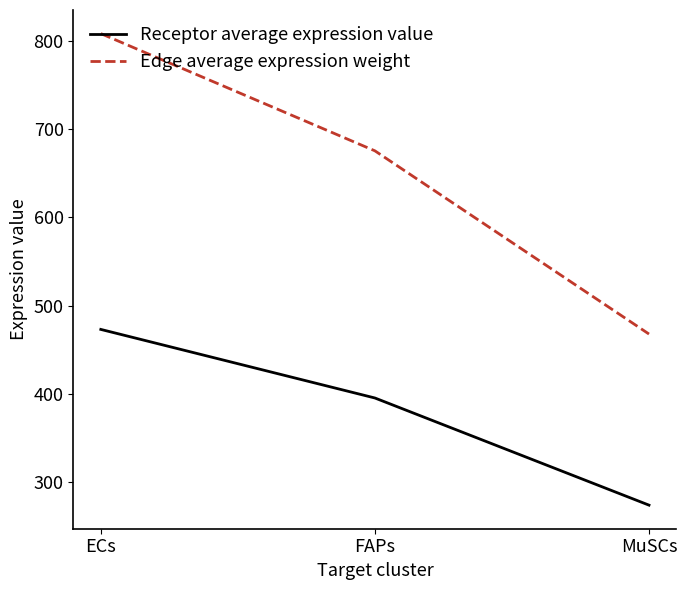

Reading left to right, transcribe all the data shown in this chart.

Receptor average expression value: 472.9	395.1	273.5
Edge average expression weight: 808.6	675.5	467.6